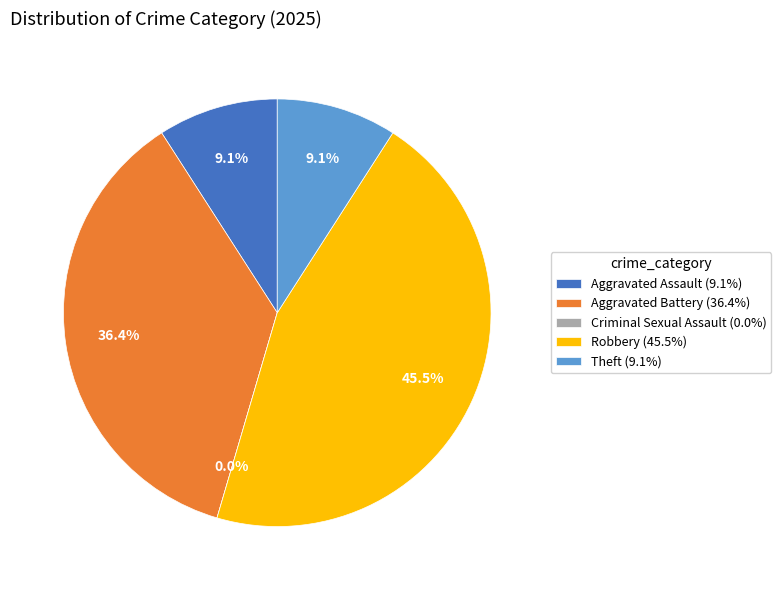

To the nearest percent, what is the combined percentage of Aggravated Assault and Aggravated Battery?

45%